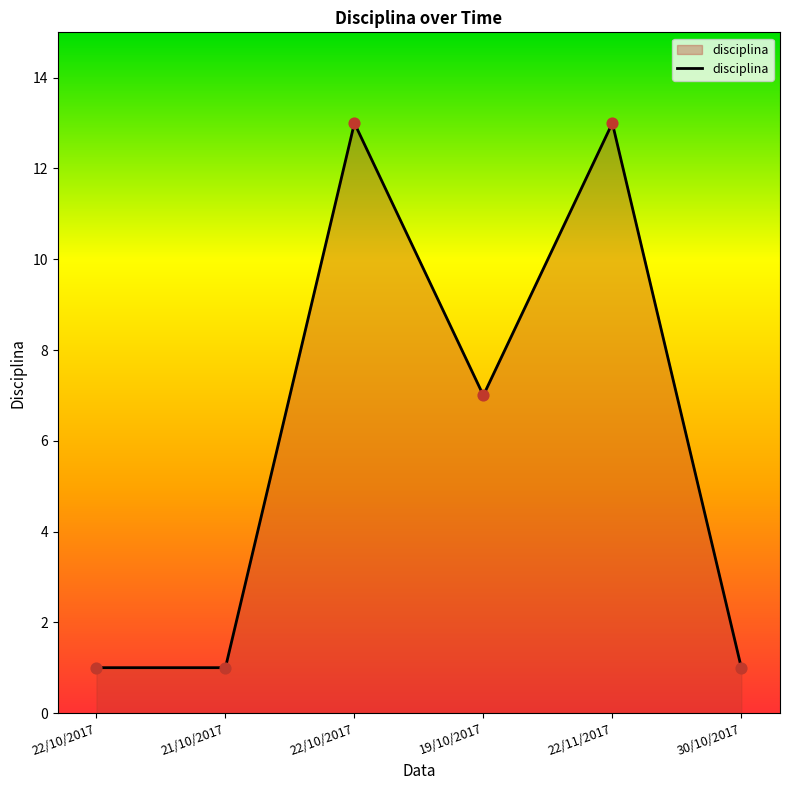

Approximately how many times larger is the value at 21/10/2017 compared to 22/11/2017?

0.1